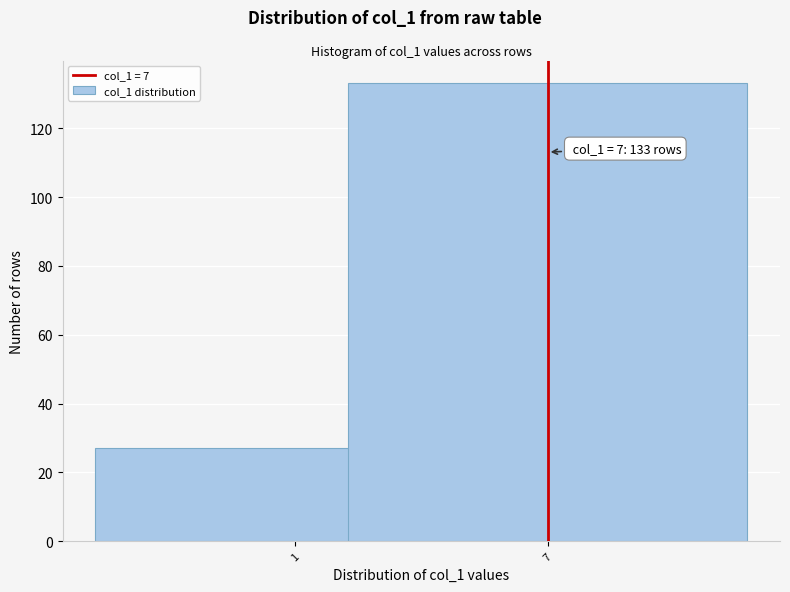

Reading left to right, transcribe all the data shown in this chart.

1=27	7=133